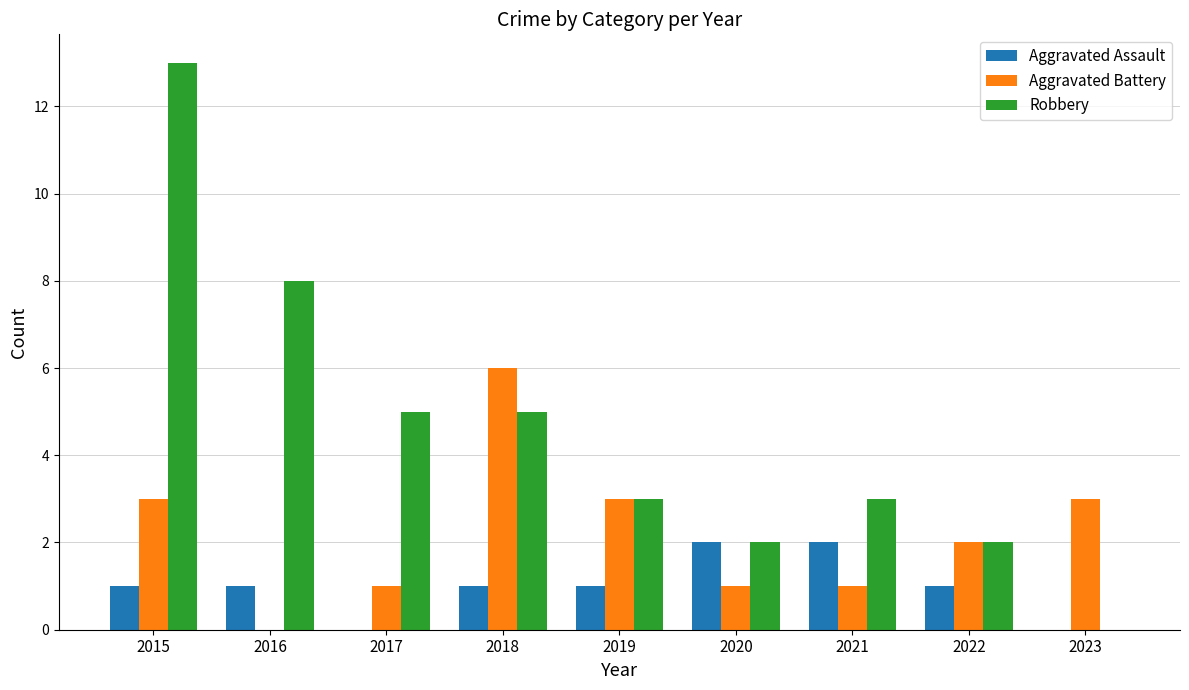

What is the maximum value shown in the chart?

13